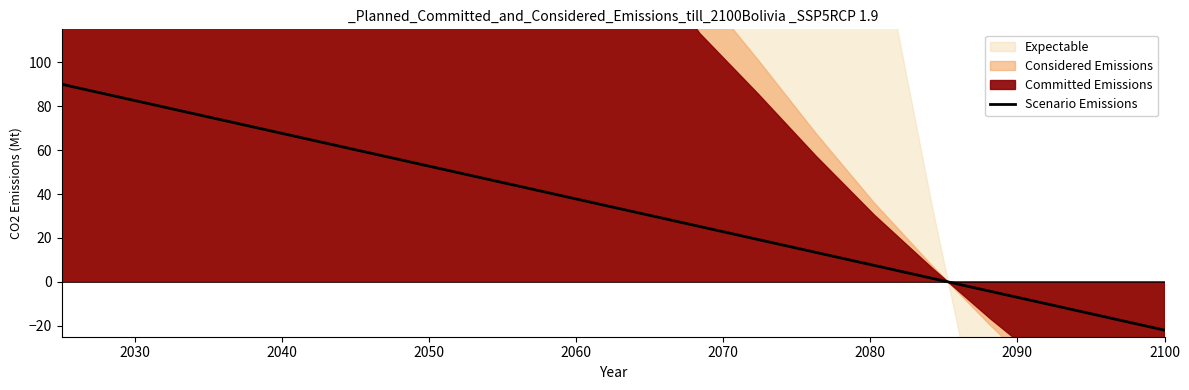

Which has a higher value, 2030 or 2100?

2030